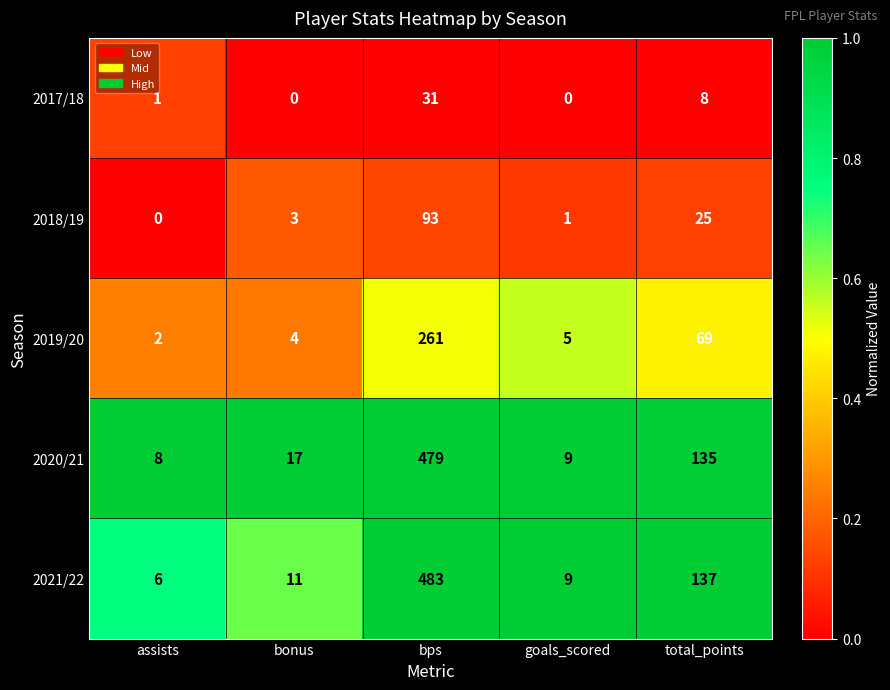

What is the approximate value of 2020/21 at goals_scored, to the nearest 10?

10